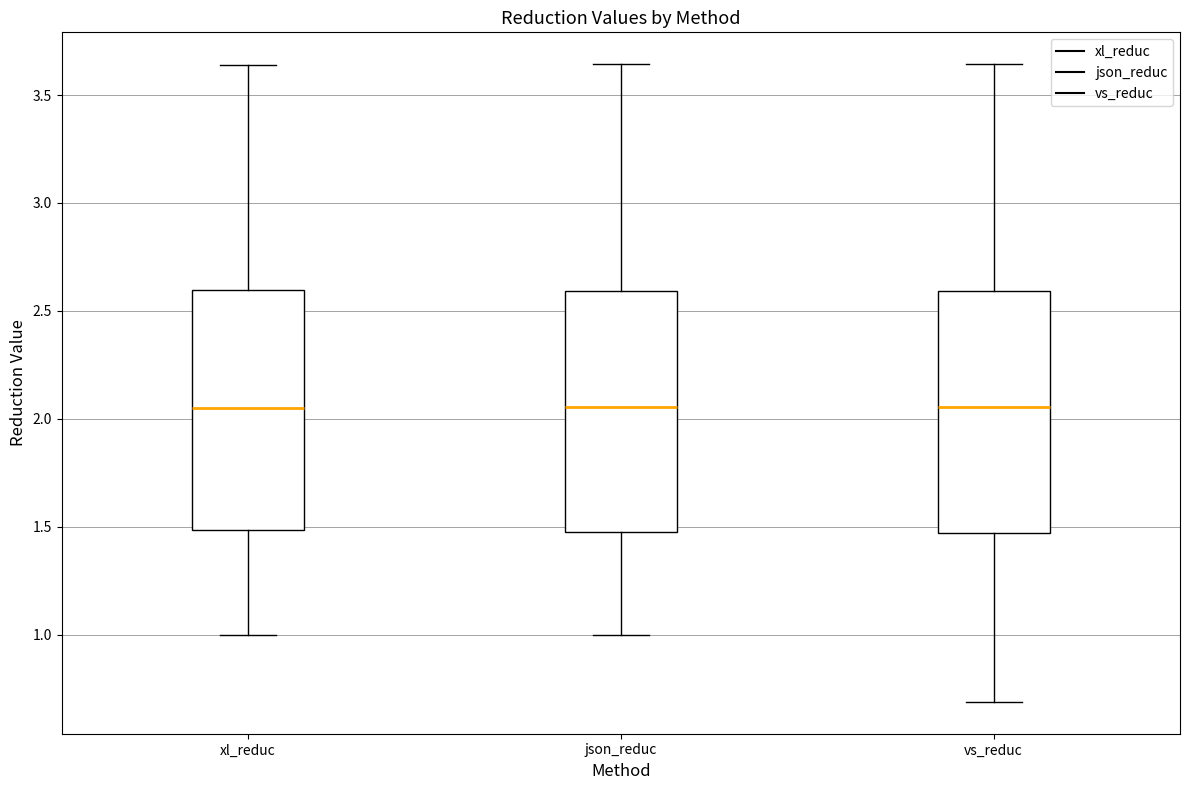

Reading left to right, read every box against the y-axis: the position of its median line, the range the box covers, and the ends of its whiskers. The values are not printed on the chart, so give them approximately, as read against the axis.

xl_reduc: median 2.05, box 1.50 to 2.60, whiskers 1.00 to 3.65
json_reduc: median 2.05, box 1.50 to 2.60, whiskers 1.00 to 3.65
vs_reduc: median 2.05, box 1.45 to 2.60, whiskers 0.70 to 3.65